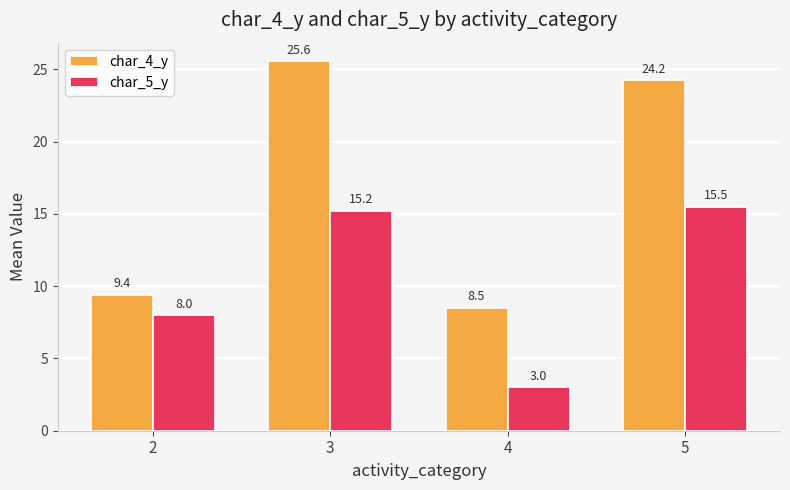

How many data points in char_4_y are less than 24?

2